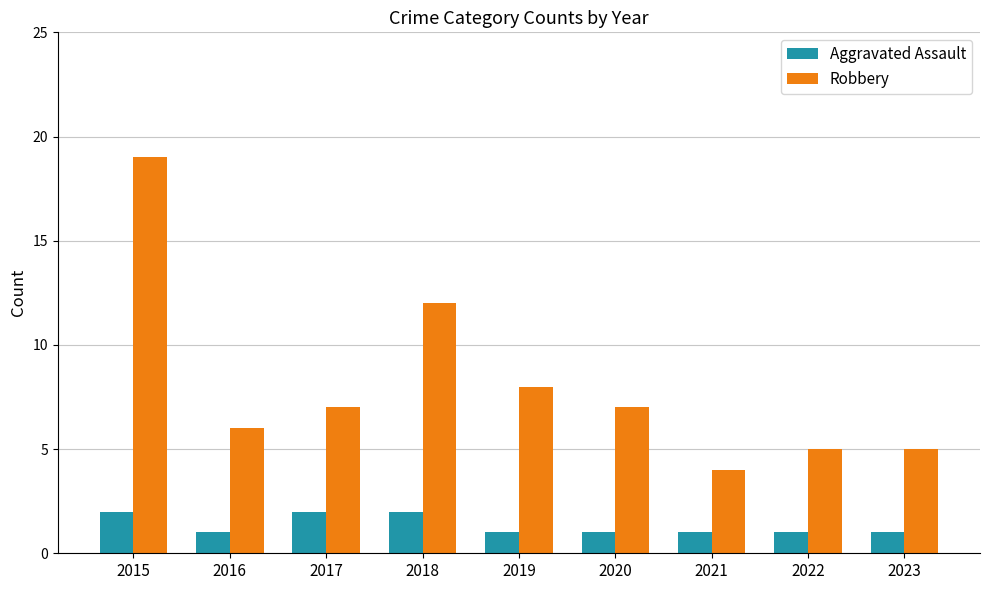

What is the maximum value for Robbery?

19